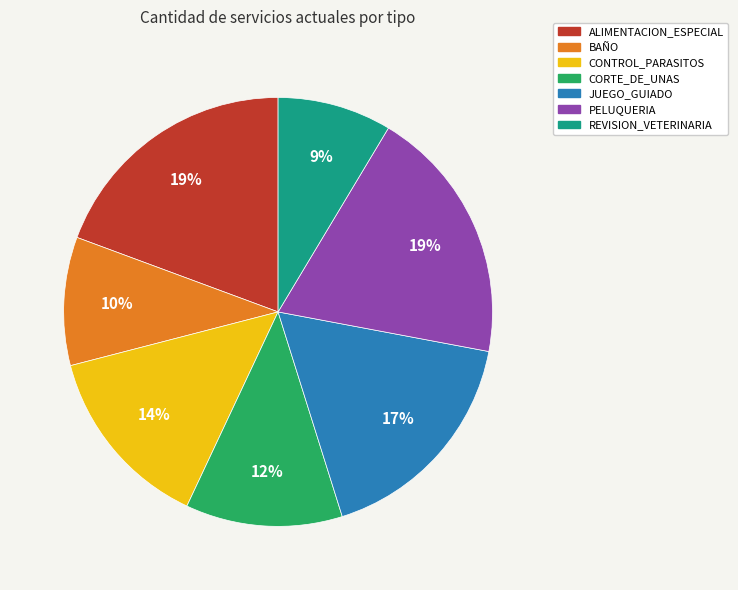

To the nearest percent, what is the average slice percentage?

14%